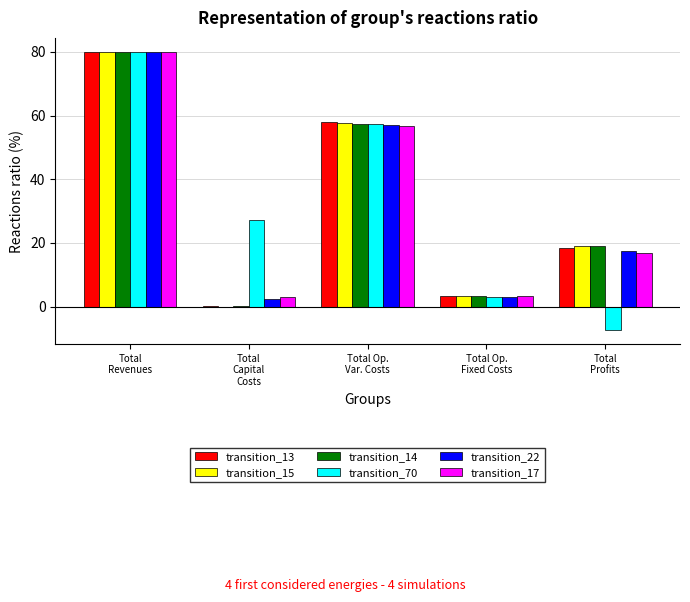

What is the spread (max minus min) of values at Total Op.
Fixed Costs?

0.4